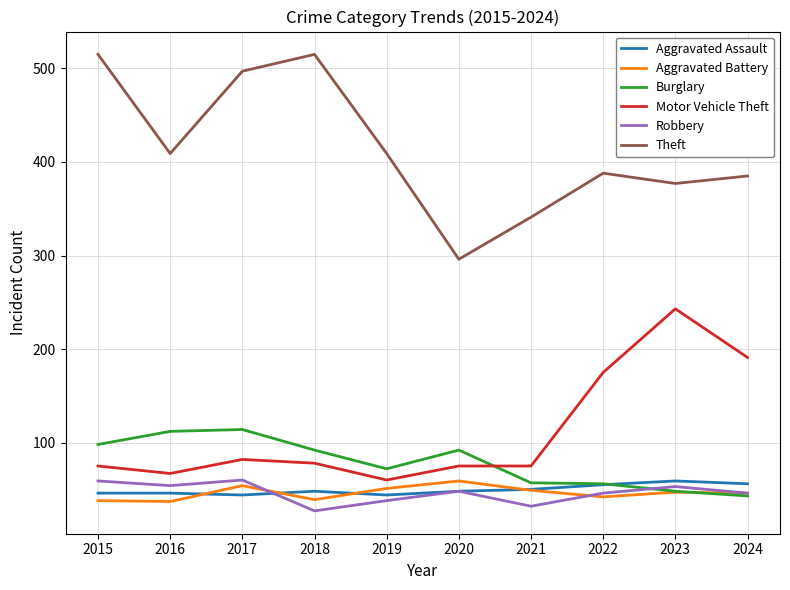

What is the maximum value for Aggravated Assault?

59